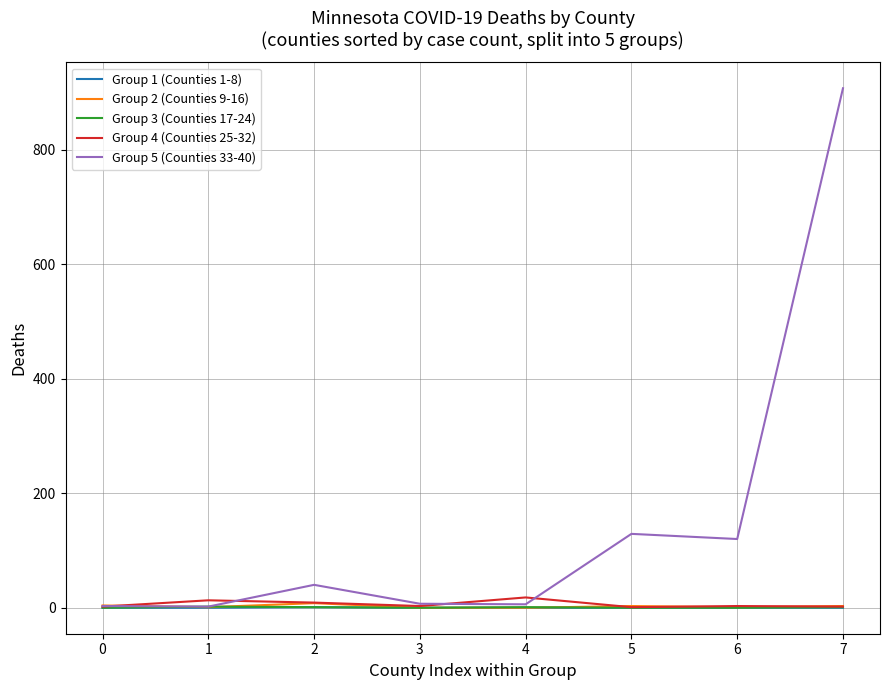

What is the maximum value shown in the chart?

907